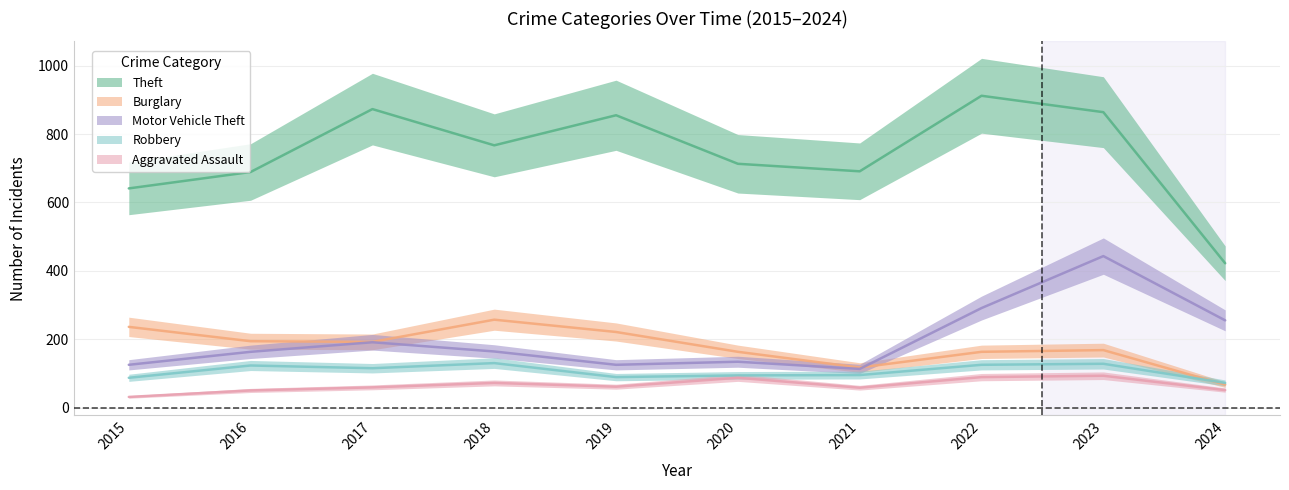

How many lines are shown in the chart?

5